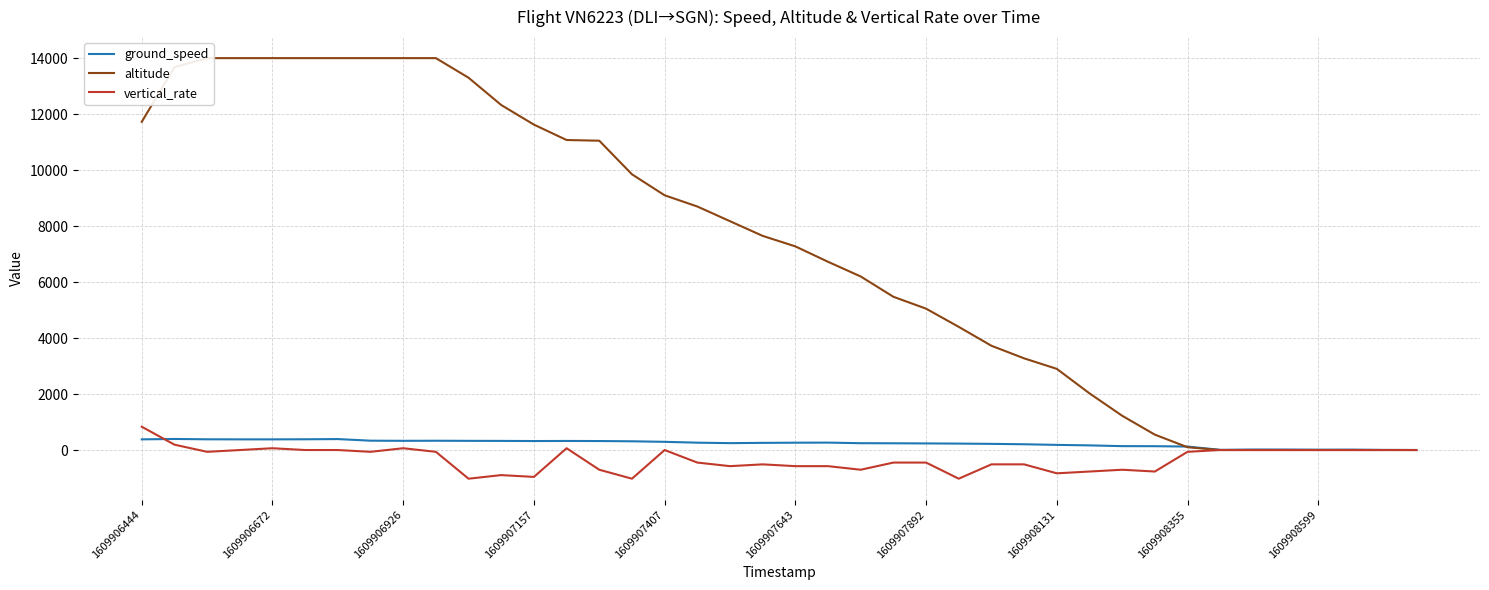

How many lines are shown in the chart?

3